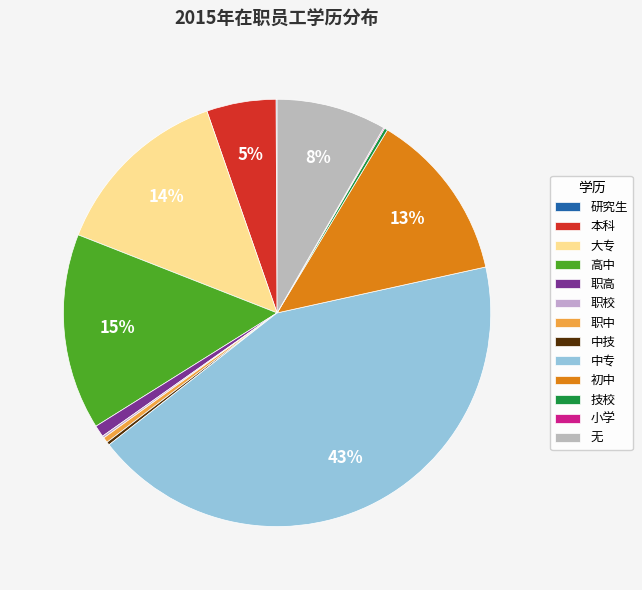

Rank the categories by value from lowest to highest.

研究生, 小学, 职校, 中技, 技校, 职中, 职高, 本科, 无, 初中, 大专, 高中, 中专